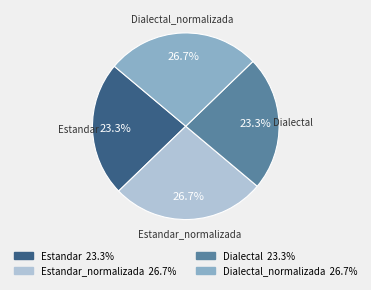

Is there any slice that represents more than half of the pie?

No